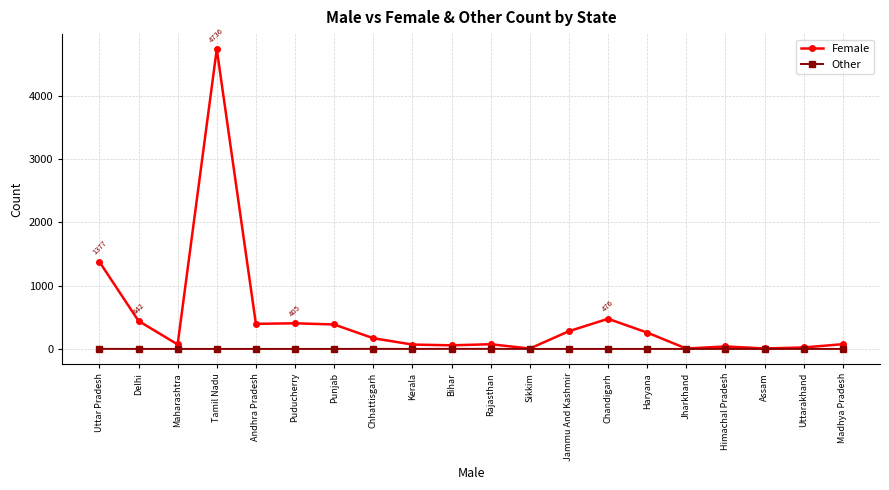

At which category does Female reach its first local valley?

Maharashtra